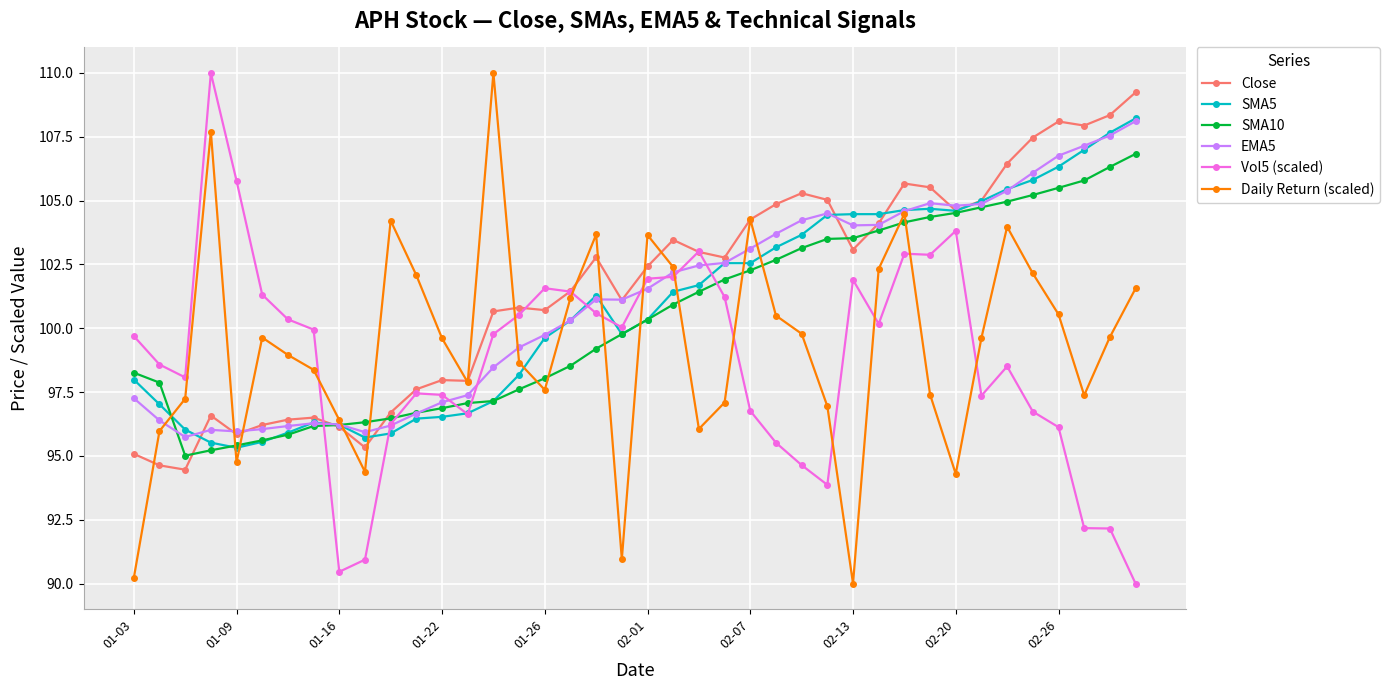

True or false: EMA5 has more than 1 interior local peaks.

True